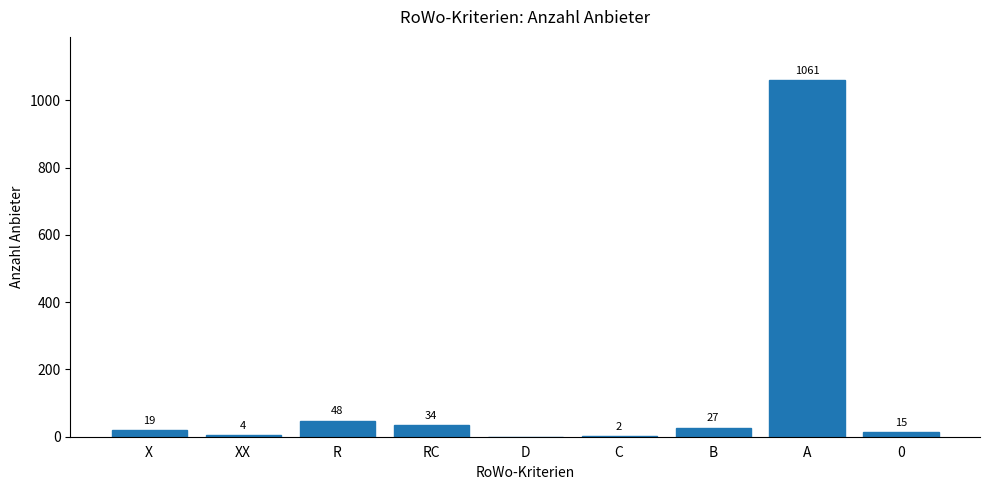

Between R and XX, which is larger?

R